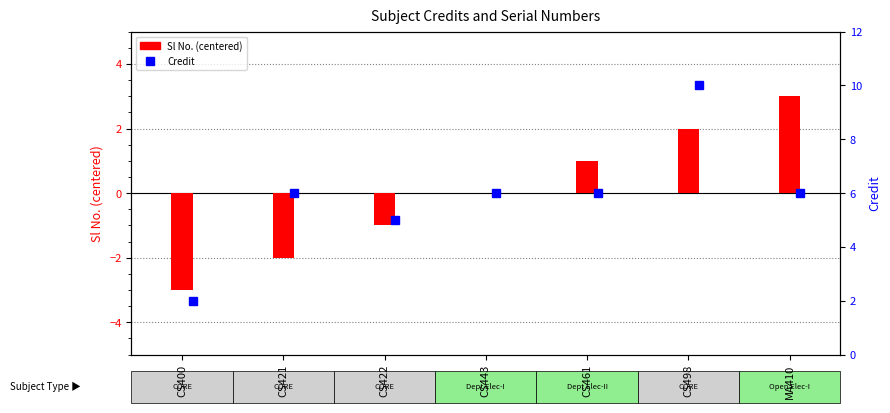

What is the change in value from CS400 to MA410?

+6